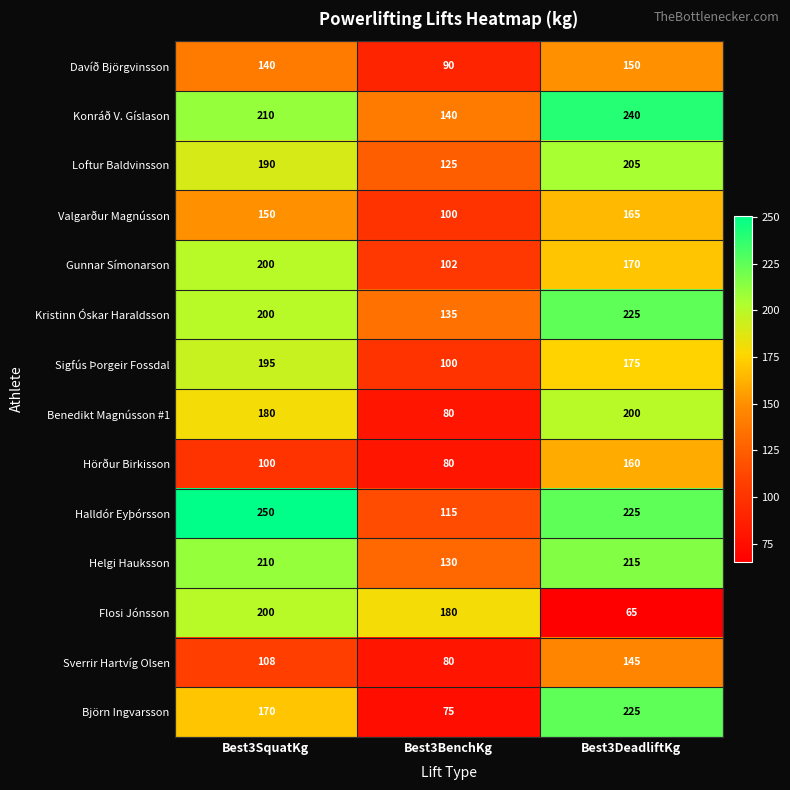

List the labels in order of Sverrir Hartvíg Olsen value, smallest first.

Best3BenchKg, Best3SquatKg, Best3DeadliftKg